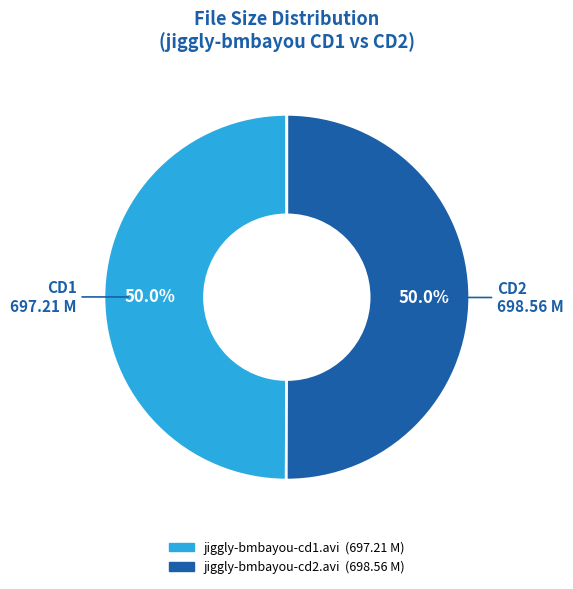

Combined, do jiggly-bmbayou-cd2.avi and jiggly-bmbayou-cd1.avi account for over 50%?

Yes